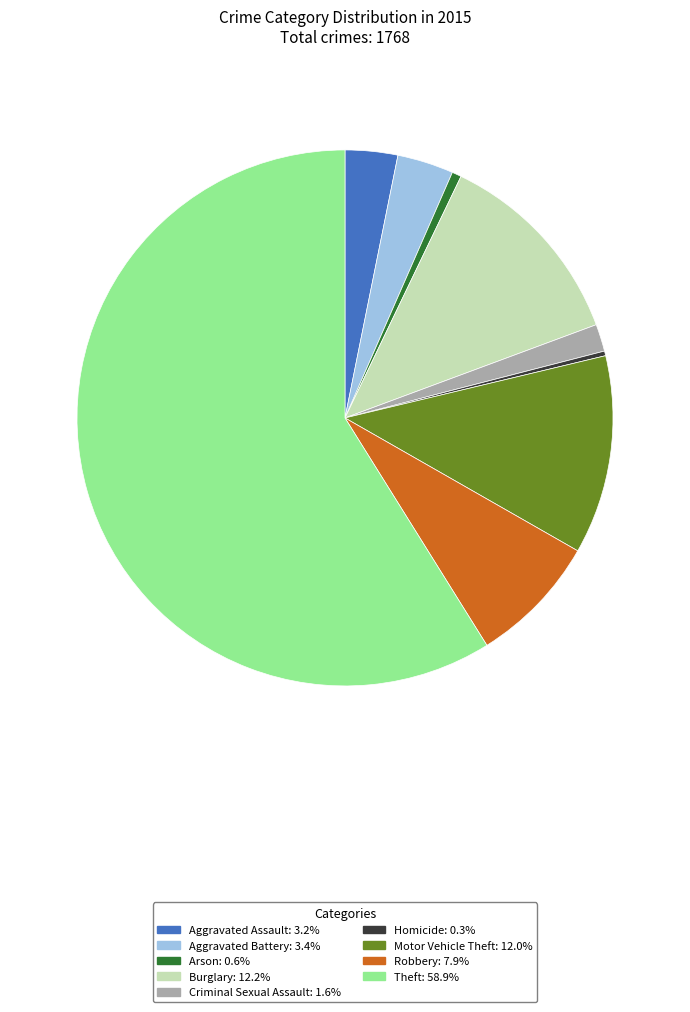

What is the ratio of the value at Theft to the value at Aggravated Assault?

18.6